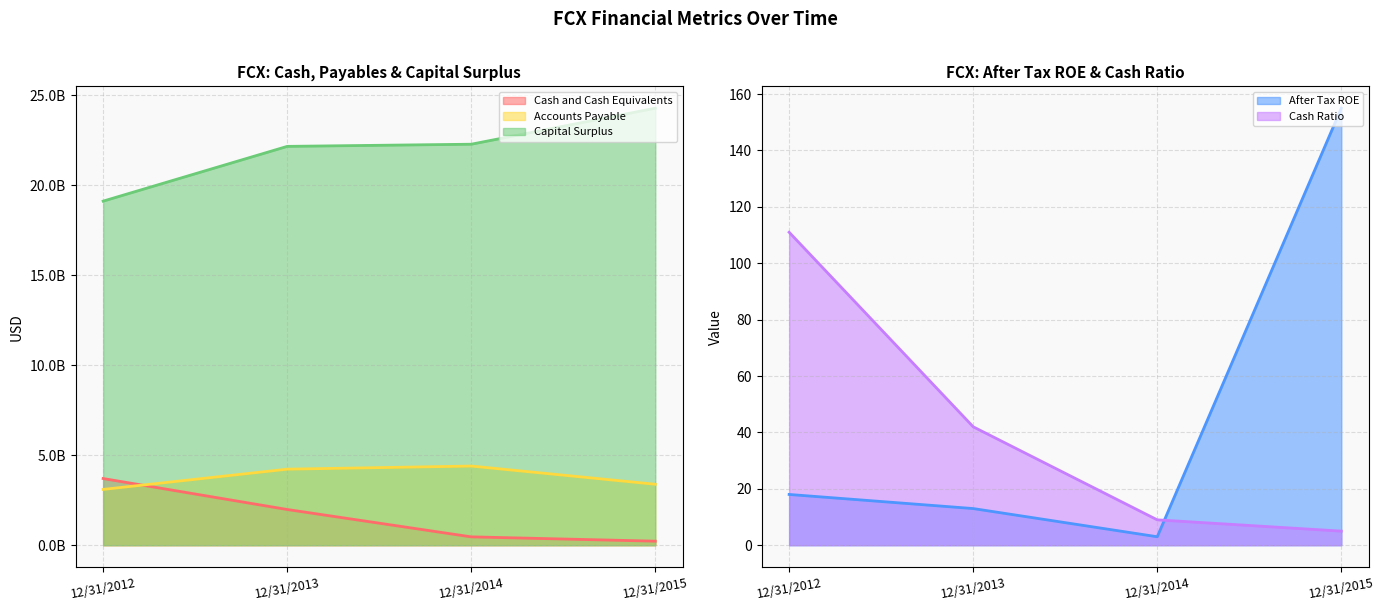

What is the difference between the highest and lowest values at 12/31/2014?

22280999997